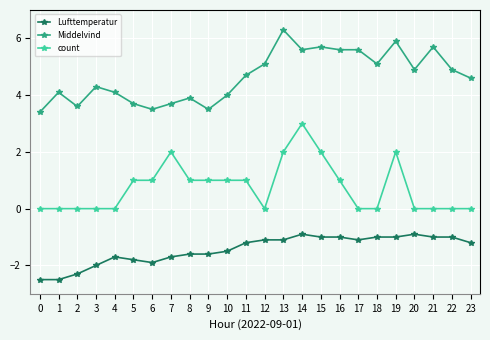

The value of Middelvind at 22 is 2.7. True or false?

False